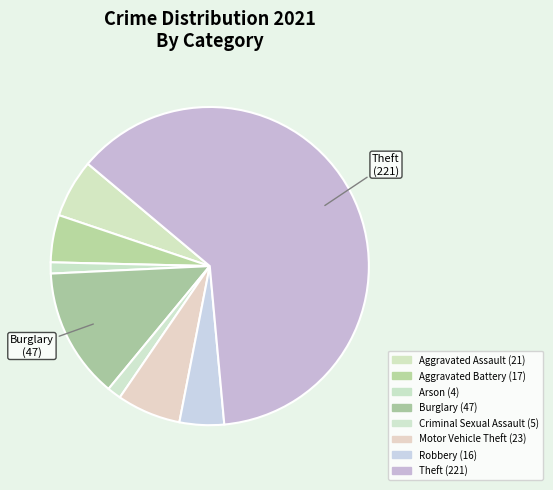

Count the number of slices in the pie.

8